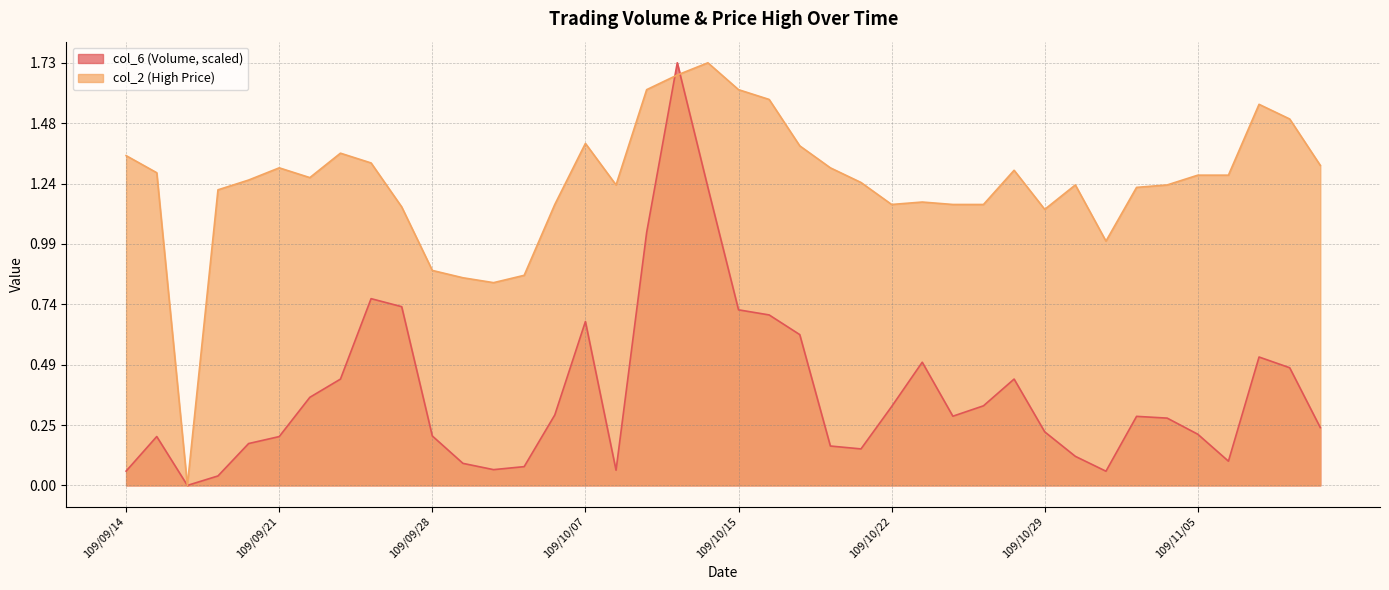

Where do col_2 and col_6 first cross each other?

109/10/12 and 109/10/13